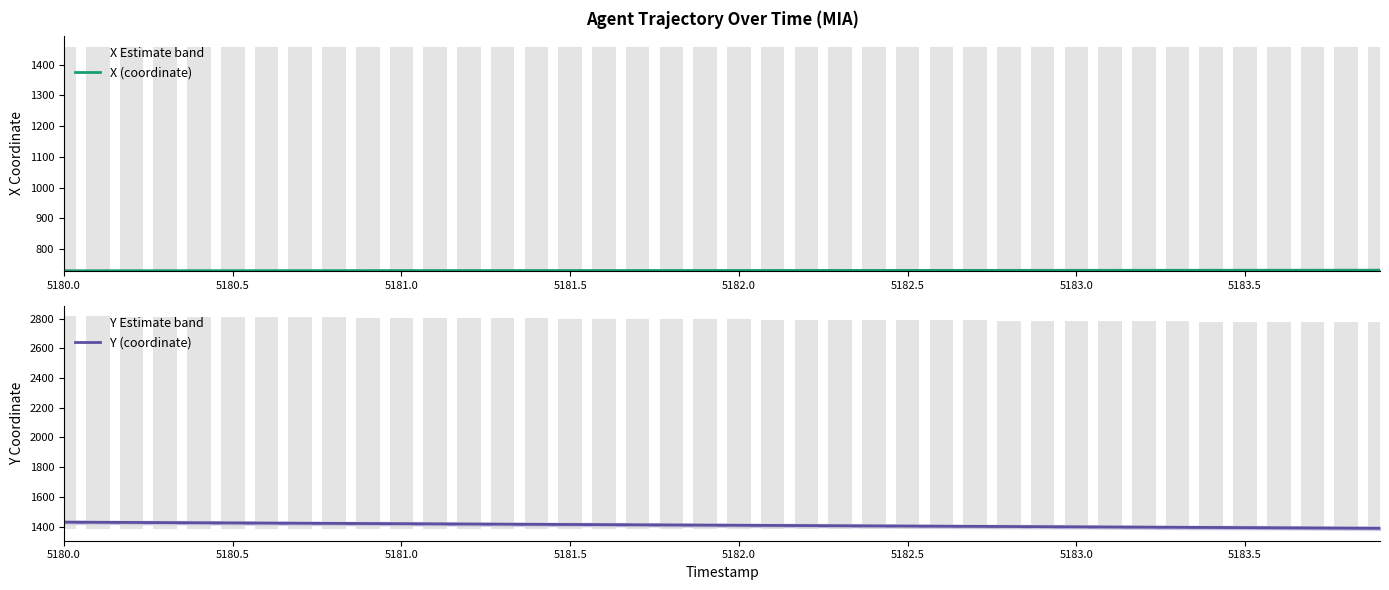

How many groups of bars are there?

40